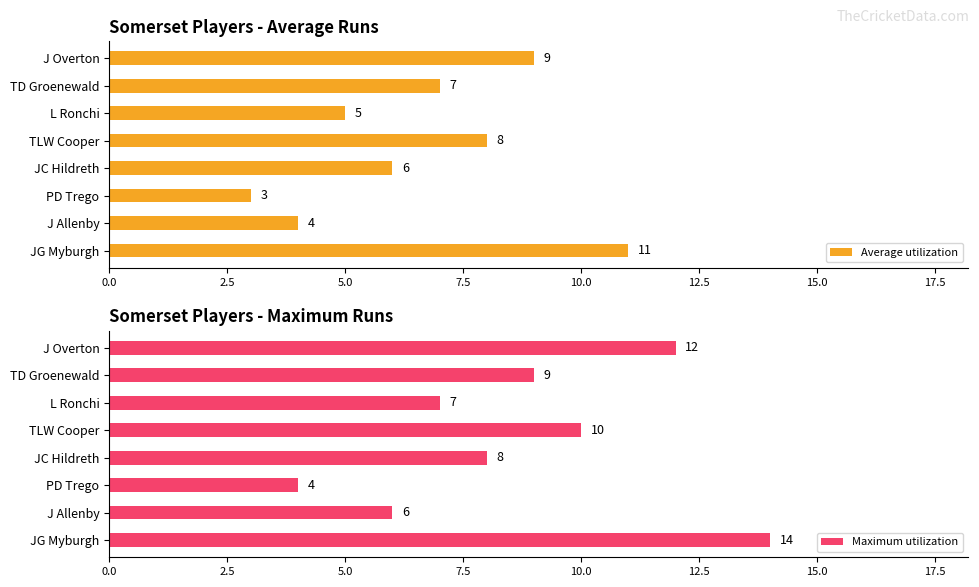

List the labels in order of Average utilization value, smallest first.

PD Trego, J Allenby, L Ronchi, JC Hildreth, TD Groenewald, TLW Cooper, J Overton, JG Myburgh